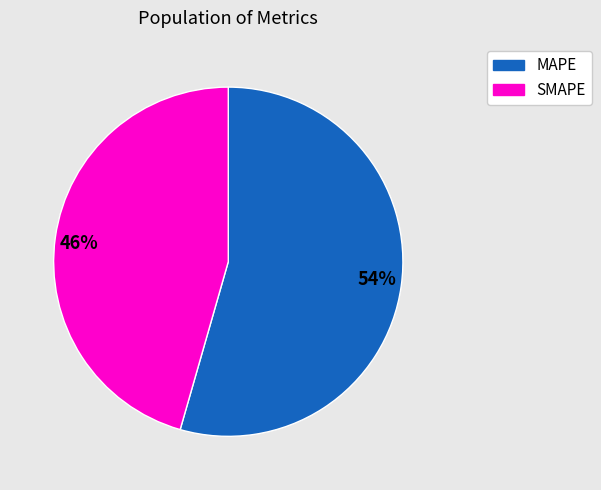

Which category accounts for the majority?

54%